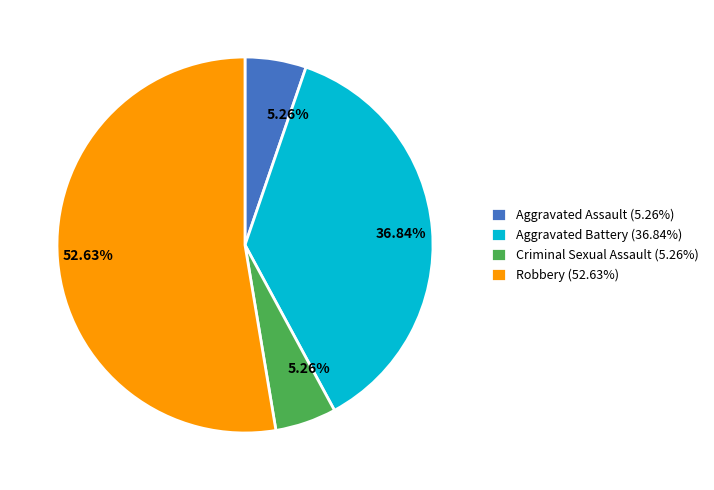

What percentage is the Aggravated Battery slice, to the nearest percent?

37%